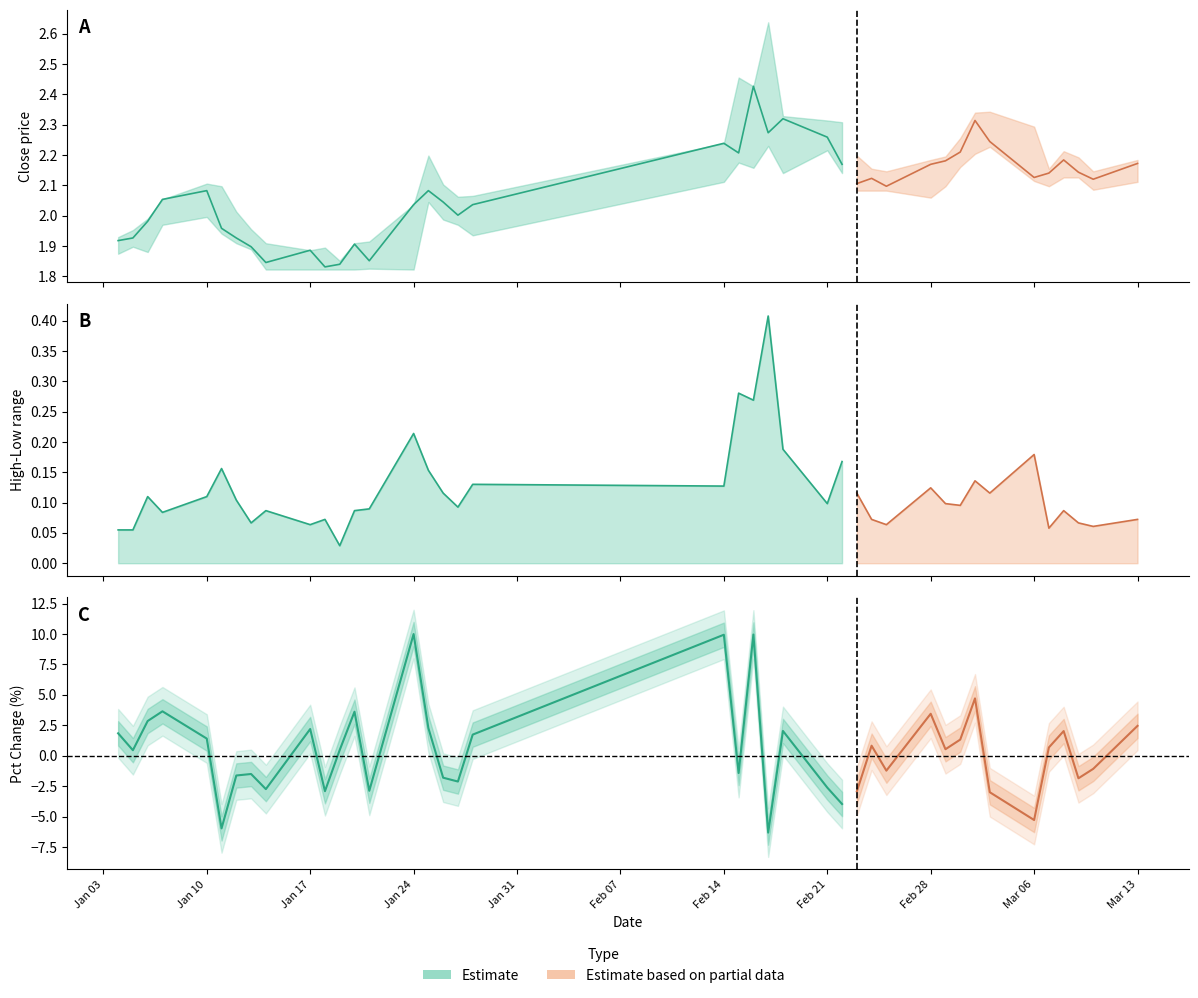

The value of low at low is 1.3. True or false?

False